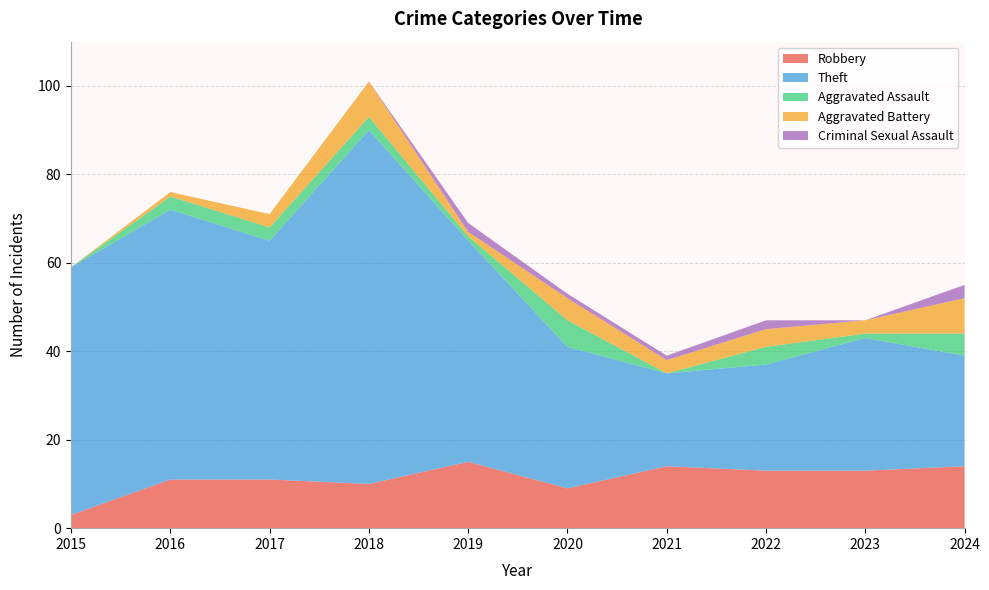

Reading left to right, extract all data points from this chart.

Robbery: 2015=3	2016=11	2017=11	2018=10	2019=15	2020=9	2021=14	2022=13	2023=13	2024=14
Theft: 2015=56	2016=61	2017=54	2018=80	2019=50	2020=32	2021=21	2022=24	2023=30	2024=25
Aggravated Assault: 2015=0	2016=3	2017=3	2018=3	2019=1	2020=6	2021=0	2022=4	2023=1	2024=5
Aggravated Battery: 2015=0	2016=1	2017=3	2018=8	2019=1	2020=5	2021=3	2022=4	2023=3	2024=8
Criminal Sexual Assault: 2015=0	2016=0	2017=0	2018=0	2019=2	2020=1	2021=1	2022=2	2023=0	2024=3